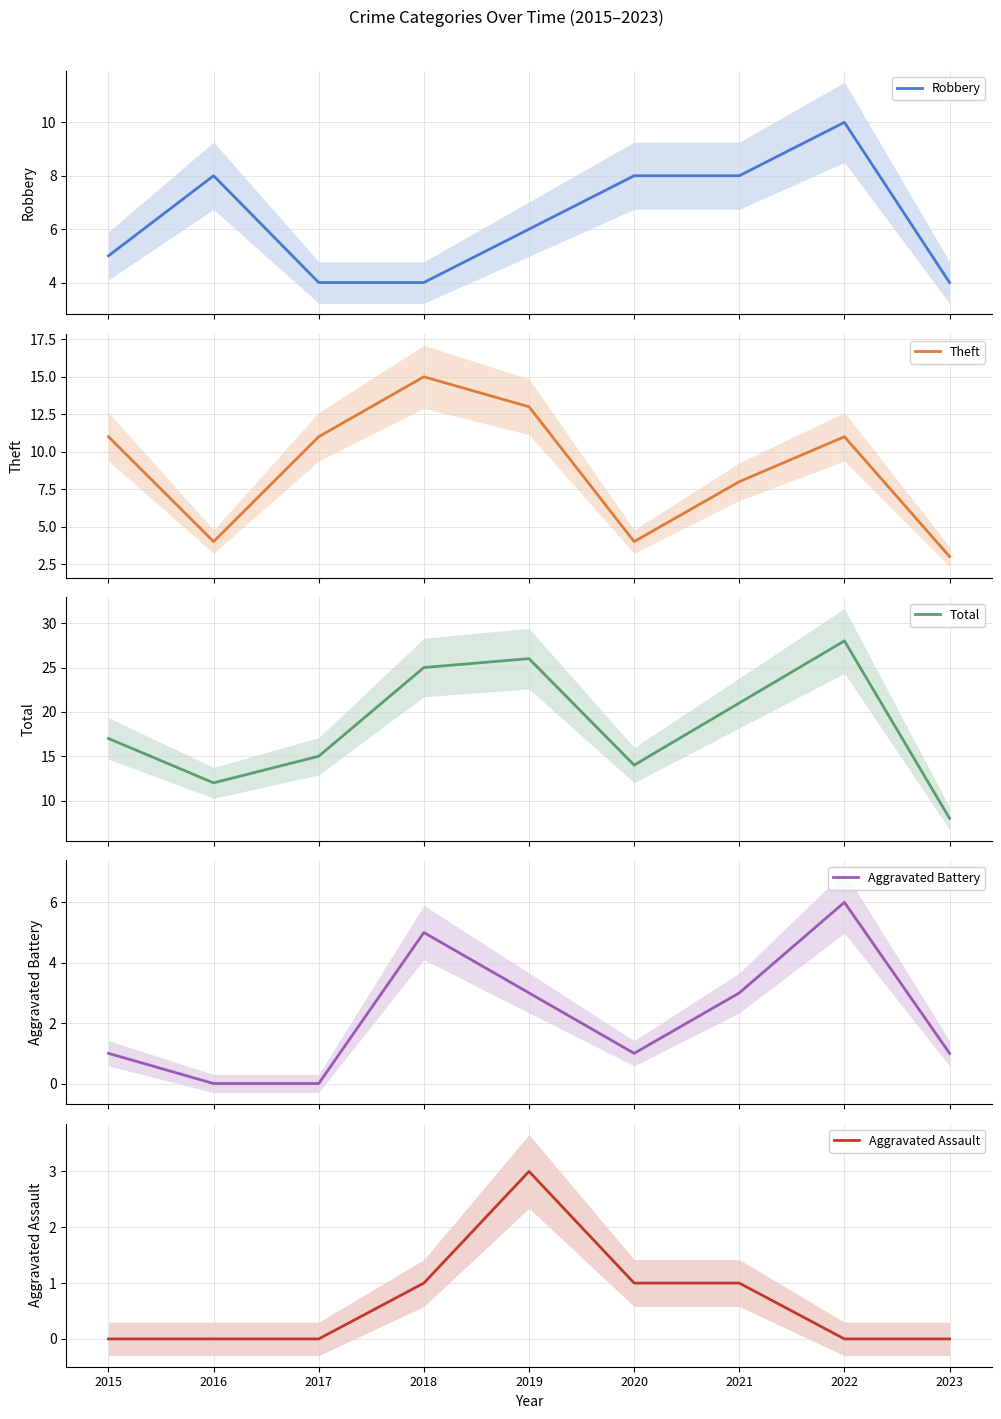

At which category is the sum across all series the highest?

2022